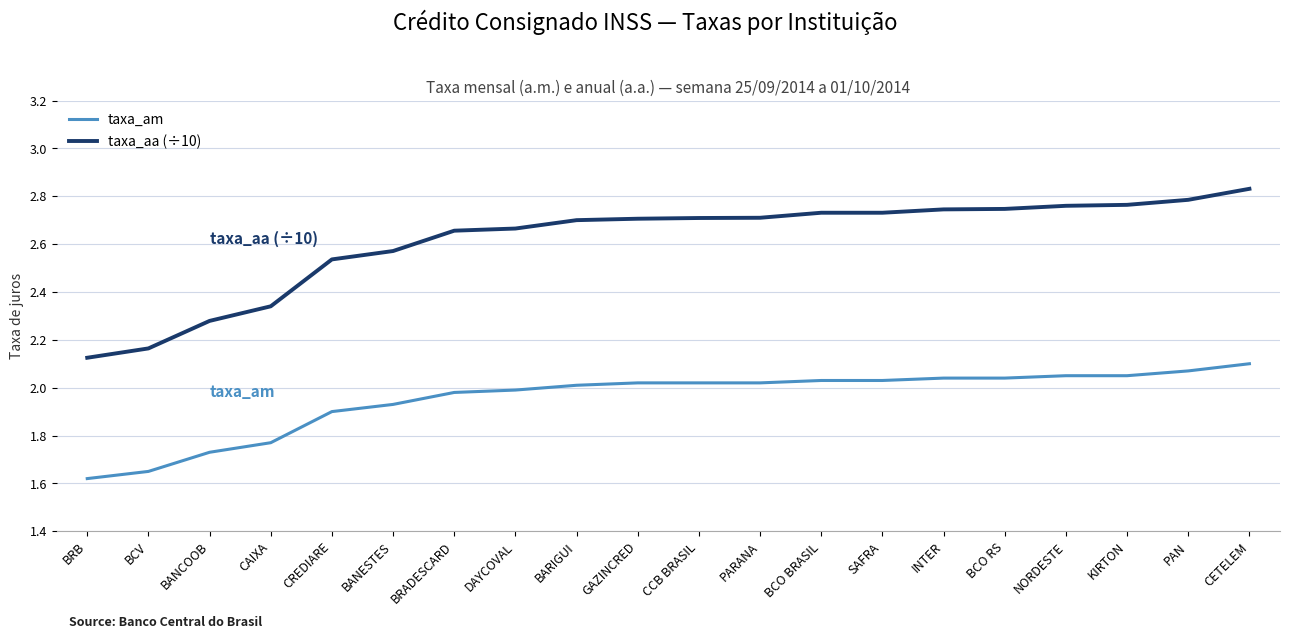

Rank the series by their average value, from lowest to highest.

taxa_am, taxa_aa (÷10)